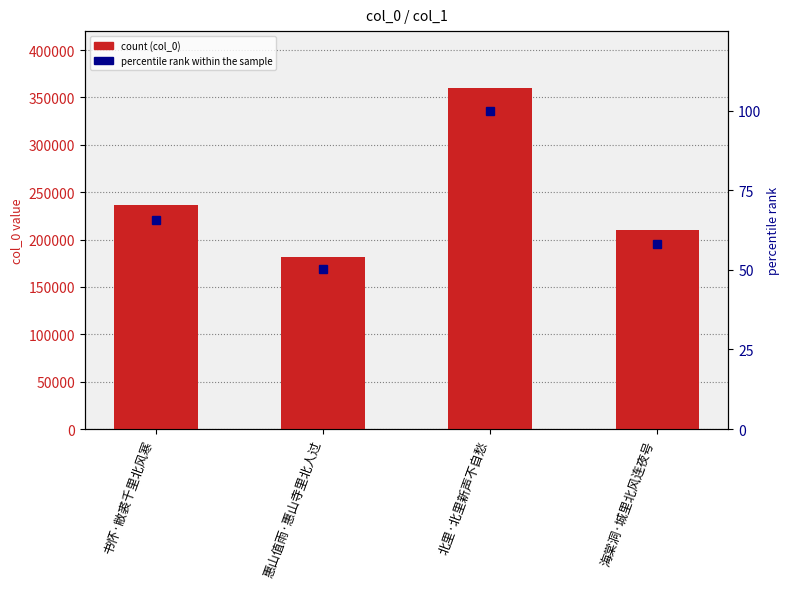

Which series has the largest total across all categories?

col_0